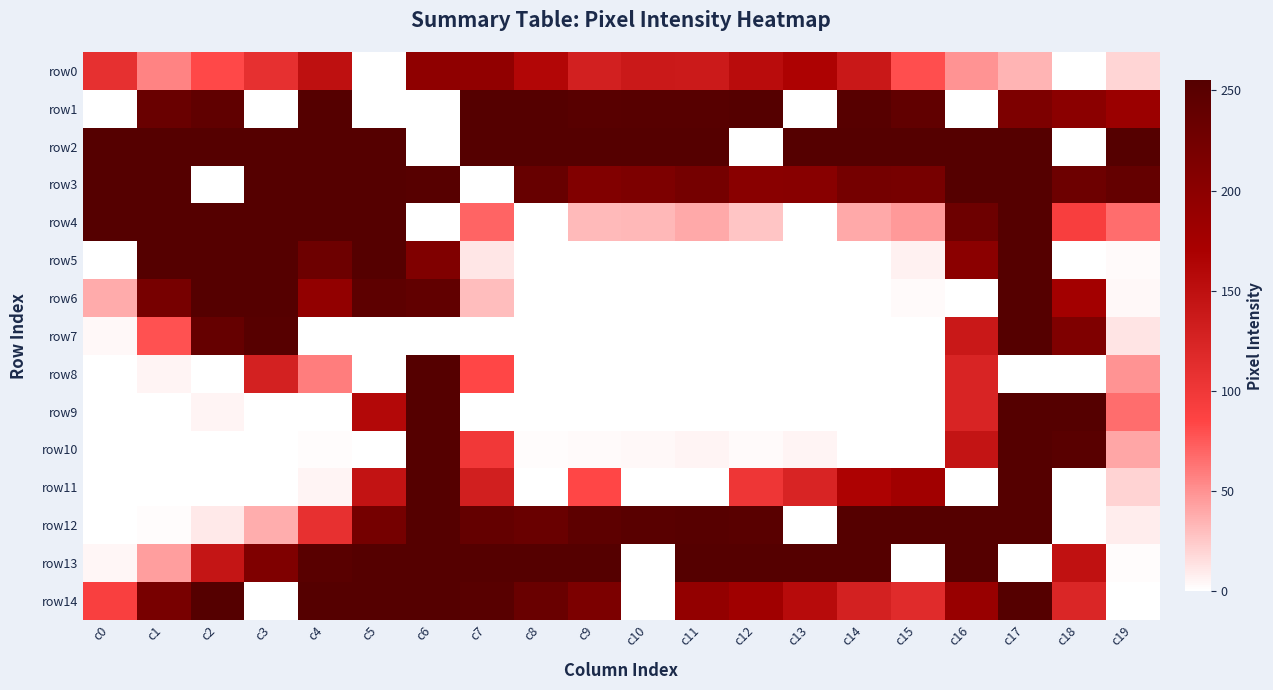

What is the difference between the highest and lowest values at c11?

255